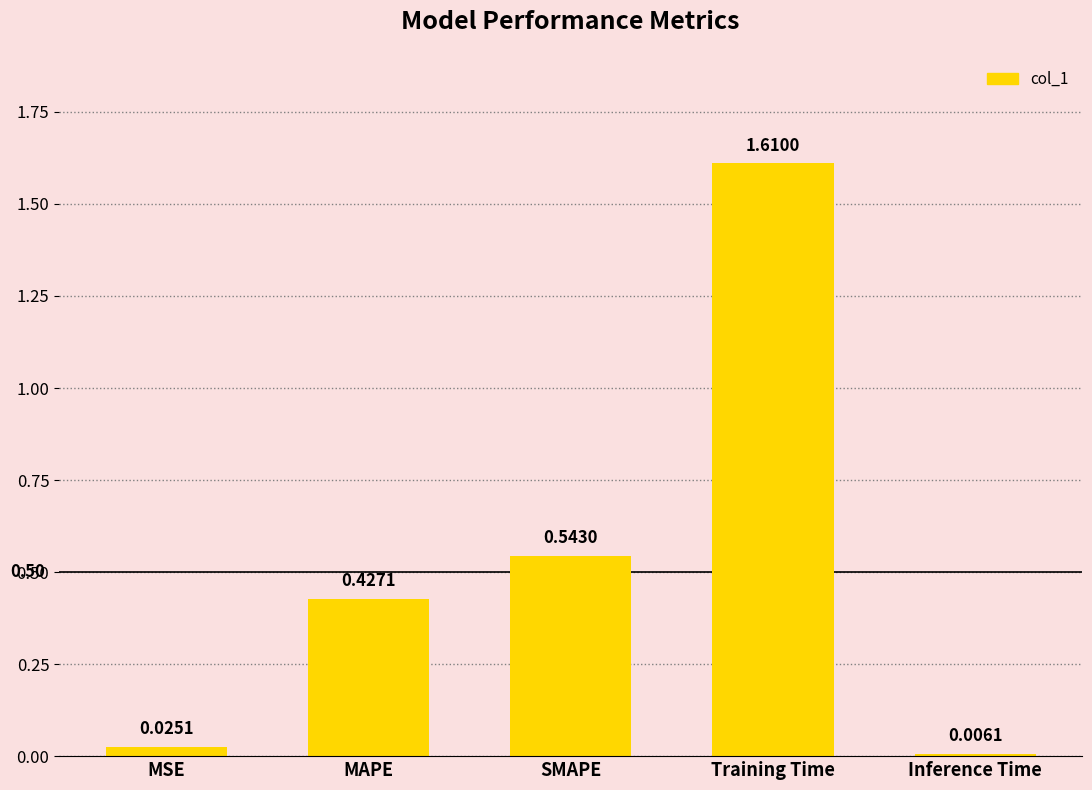

Rank the categories by value from highest to lowest.

Training Time, SMAPE, MAPE, MSE, Inference Time